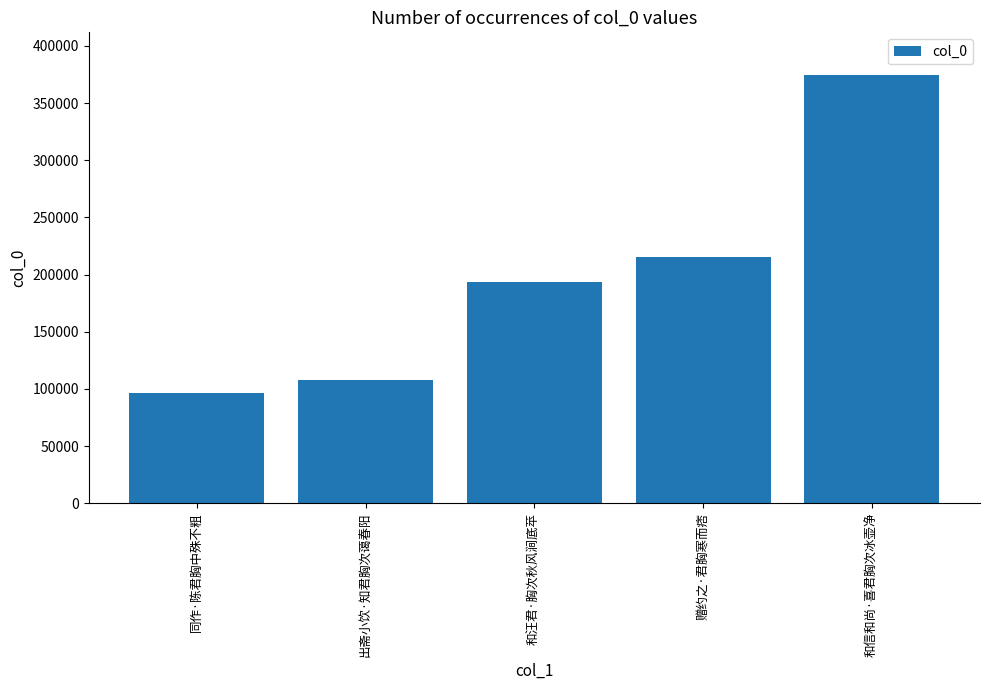

Are the bars grouped side by side (vs. stacked)?

No